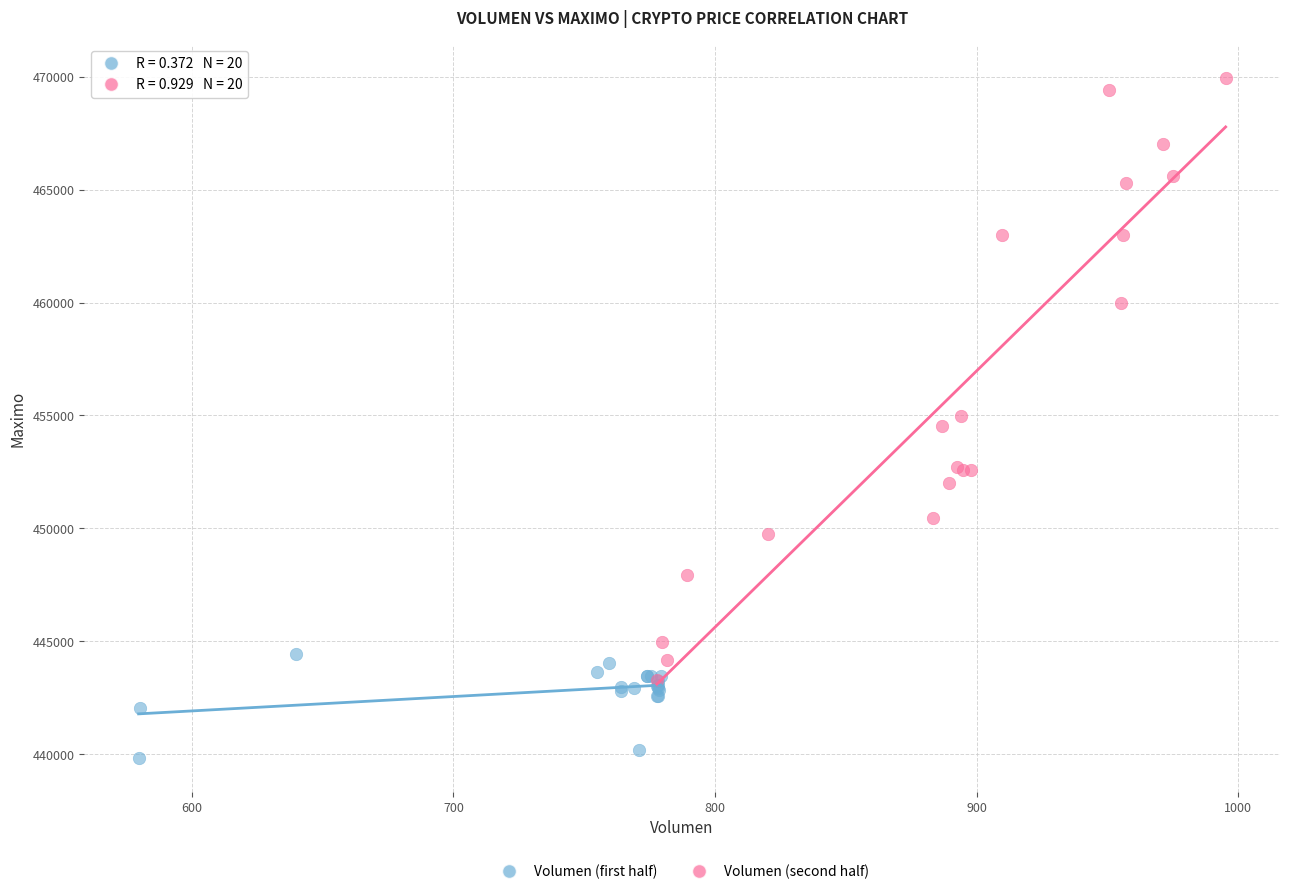

Which series has the widest spread of Y values?

Volumen (second half)